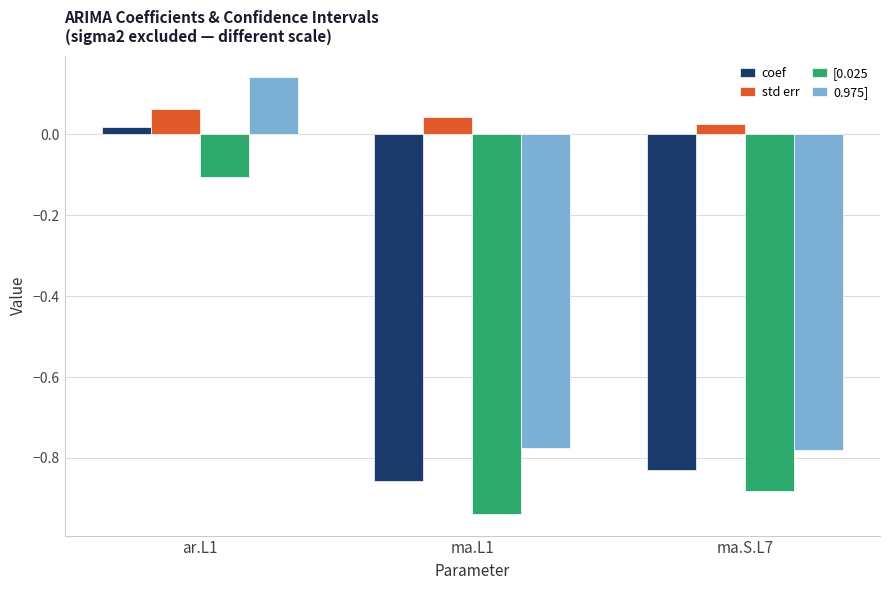

Which category has the highest value across all series?

ar.L1